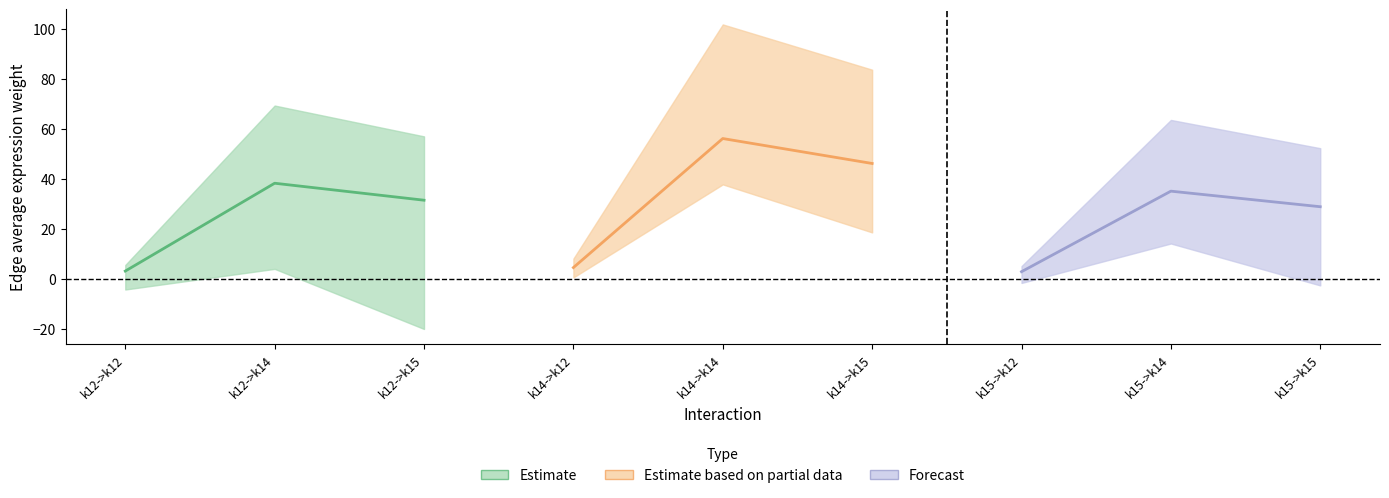

True or false: Edge average expression weight has a value of 77.3 at k14->k14.

False